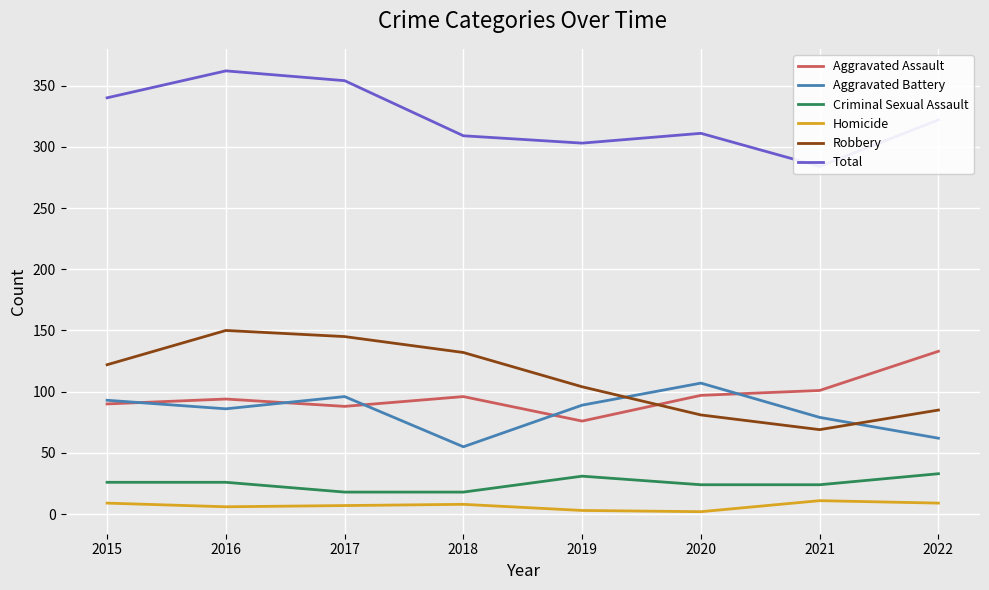

What is the highest value of the Aggravated Battery series?

107